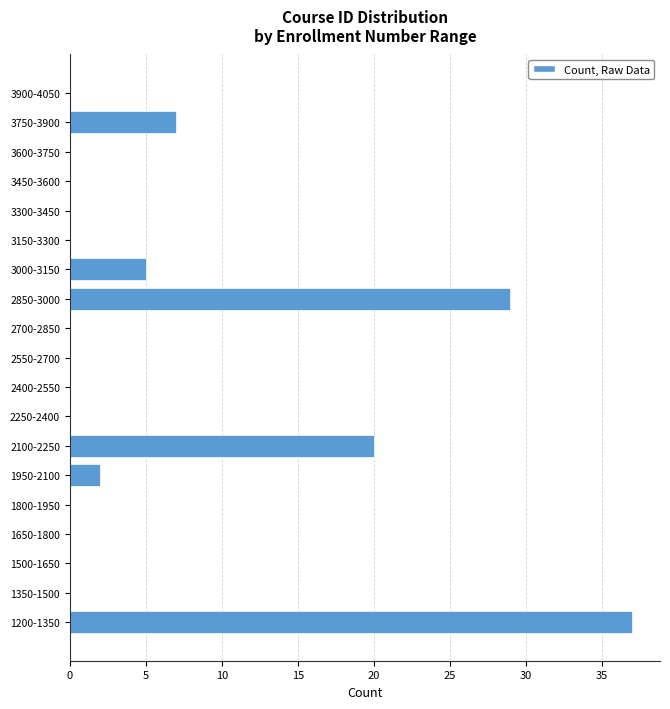

Reading bottom to top, extract all data points from this chart.

1200-1350=37	1350-1500=0	1500-1650=0	1650-1800=0	1800-1950=0	1950-2100=2	2100-2250=20	2250-2400=0	2400-2550=0	2550-2700=0	2700-2850=0	2850-3000=29	3000-3150=5	3150-3300=0	3300-3450=0	3450-3600=0	3600-3750=0	3750-3900=7	3900-4050=0